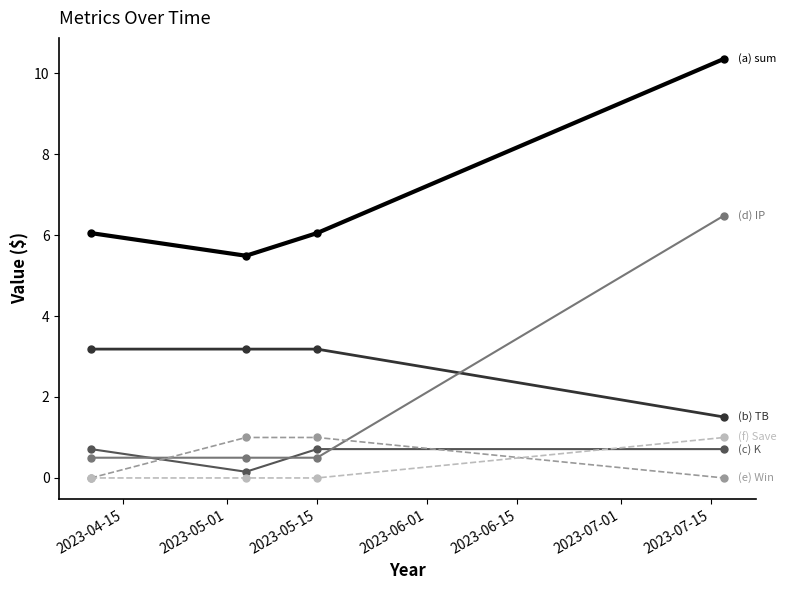

How many series are shown in this chart?

6